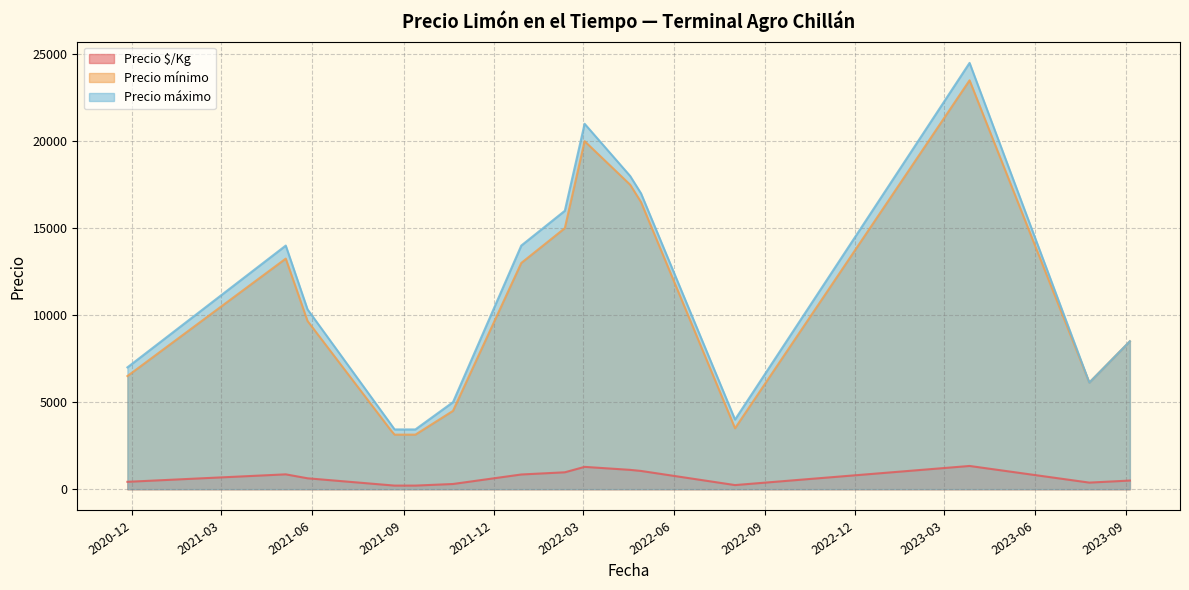

Is the value of Precio máximo at 2021-05-05 greater than the value of Precio mínimo at 2021-09-13?

Yes